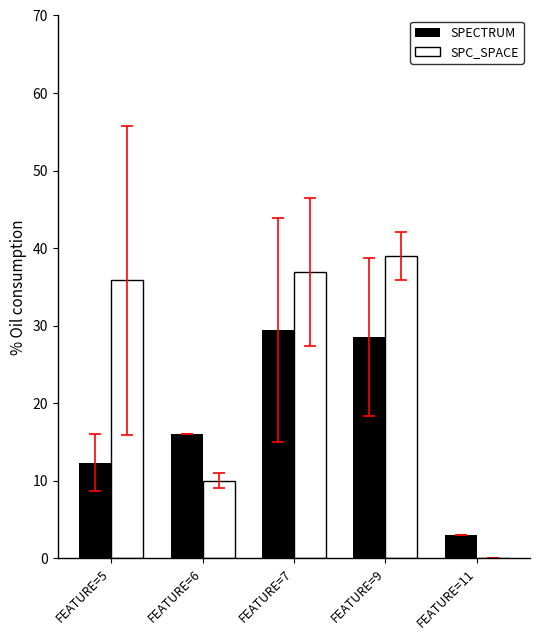

At which category is the sum across all series the highest?

FEATURE=9